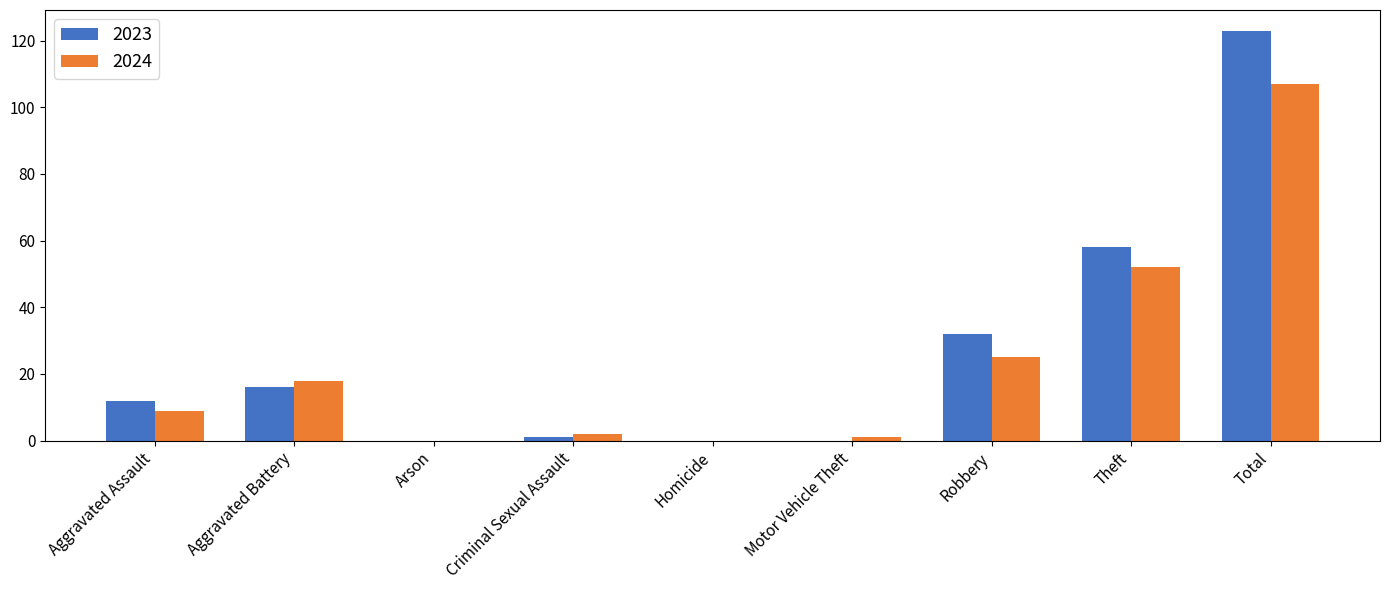

Count the number of categories in the chart.

9